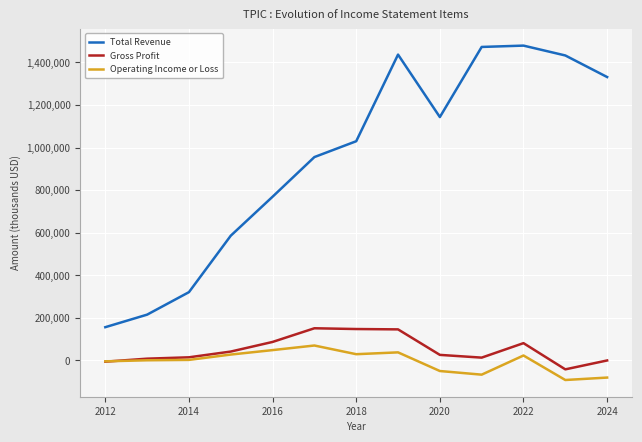

List the series in order of their peak value, lowest first.

Operating Income or Loss, Gross Profit, Total Revenue